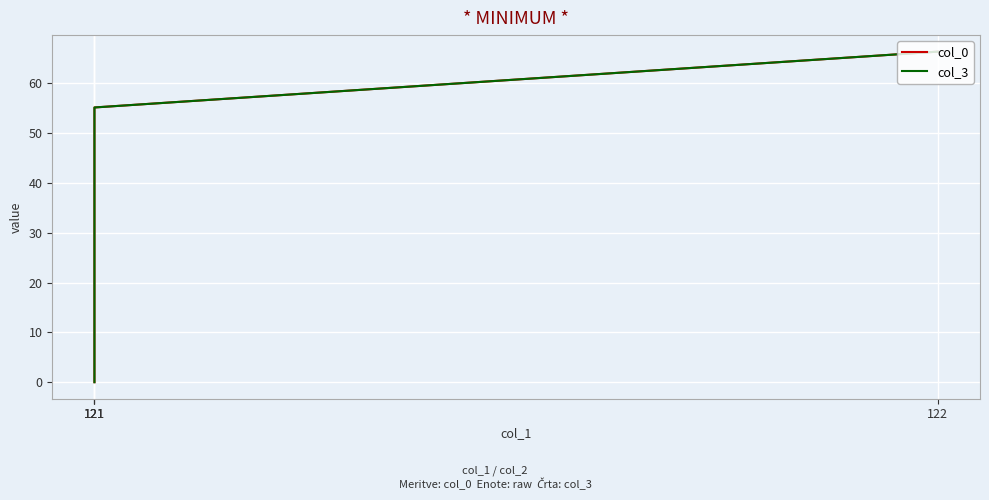

List the series in order of their overall mean, lowest first.

col_3, col_0